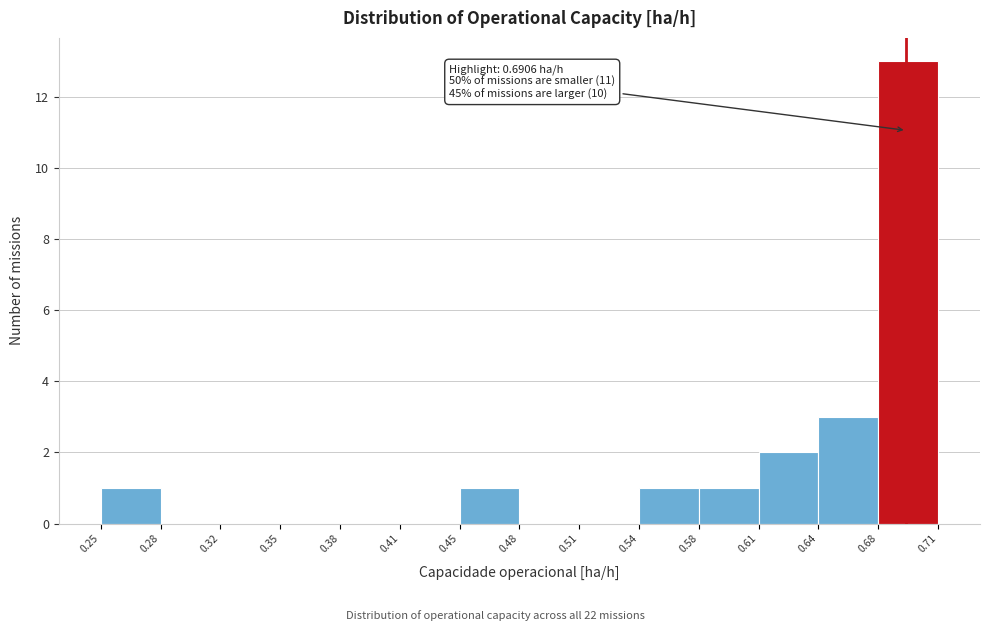

Which range on the x-axis has the tallest bar?

0.68 to 0.71